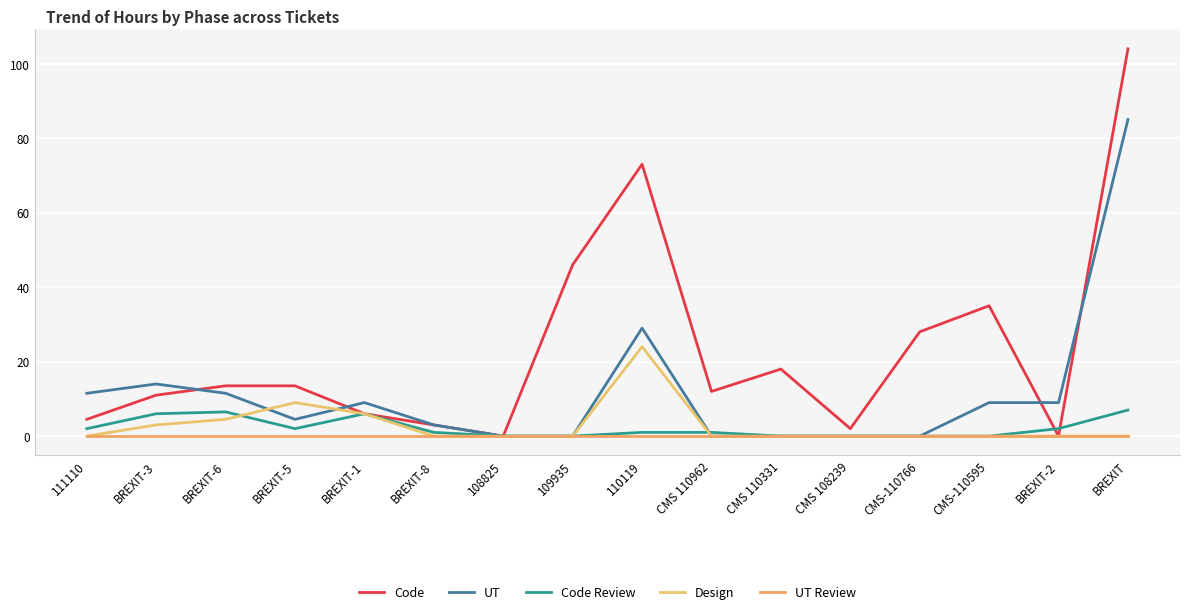

What position from the right is BREXIT-1?

12